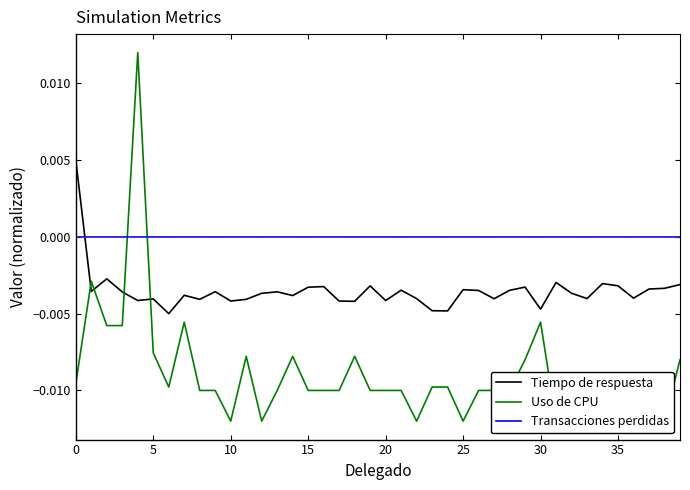

How many times do Tiempo de respuesta and Transacciones perdidas cross each other?

1